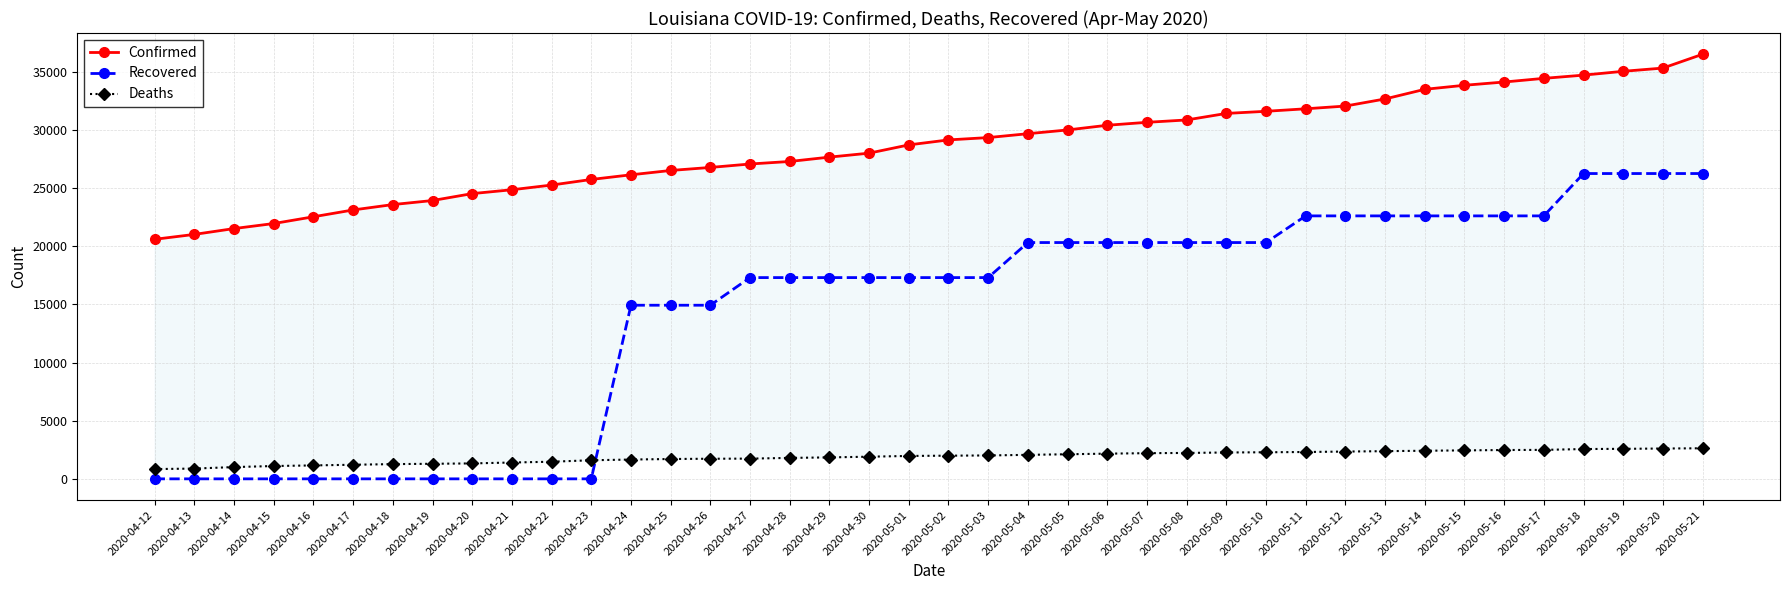

Reading left to right, extract all data points from this chart.

Confirmed: 2020-04-12=20595	2020-04-13=21016	2020-04-14=21518	2020-04-15=21951	2020-04-16=22532	2020-04-17=23118	2020-04-18=23580	2020-04-19=23928	2020-04-20=24523	2020-04-21=24854	2020-04-22=25258	2020-04-23=25739	2020-04-24=26140	2020-04-25=26512	2020-04-26=26773	2020-04-27=27068	2020-04-28=27286	2020-04-29=27660	2020-04-30=28001	2020-05-01=28711	2020-05-02=29140	2020-05-03=29340	2020-05-04=29673	2020-05-05=29996	2020-05-06=30399	2020-05-07=30652	2020-05-08=30855	2020-05-09=31417	2020-05-10=31600	2020-05-11=31815	2020-05-12=32050	2020-05-13=32662	2020-05-14=33489	2020-05-15=33837	2020-05-16=34117	2020-05-17=34432	2020-05-18=34709	2020-05-19=35038	2020-05-20=35316	2020-05-21=36504
Recovered: 2020-04-12=0	2020-04-13=0	2020-04-14=0	2020-04-15=0	2020-04-16=0	2020-04-17=0	2020-04-18=0	2020-04-19=0	2020-04-20=0	2020-04-21=0	2020-04-22=0	2020-04-23=0	2020-04-24=14927	2020-04-25=14927	2020-04-26=14927	2020-04-27=17303	2020-04-28=17303	2020-04-29=17303	2020-04-30=17303	2020-05-01=17303	2020-05-02=17303	2020-05-03=17303	2020-05-04=20316	2020-05-05=20316	2020-05-06=20316	2020-05-07=20316	2020-05-08=20316	2020-05-09=20316	2020-05-10=20316	2020-05-11=22608	2020-05-12=22608	2020-05-13=22608	2020-05-14=22608	2020-05-15=22608	2020-05-16=22608	2020-05-17=22608	2020-05-18=26249	2020-05-19=26249	2020-05-20=26249	2020-05-21=26249
Deaths: 2020-04-12=840	2020-04-13=884	2020-04-14=1013	2020-04-15=1103	2020-04-16=1156	2020-04-17=1213	2020-04-18=1267	2020-04-19=1296	2020-04-20=1328	2020-04-21=1405	2020-04-22=1473	2020-04-23=1599	2020-04-24=1660	2020-04-25=1707	2020-04-26=1729	2020-04-27=1740	2020-04-28=1801	2020-04-29=1845	2020-04-30=1905	2020-05-01=1970	2020-05-02=1993	2020-05-03=2012	2020-05-04=2064	2020-05-05=2115	2020-05-06=2167	2020-05-07=2208	2020-05-08=2227	2020-05-09=2267	2020-05-10=2286	2020-05-11=2308	2020-05-12=2347	2020-05-13=2381	2020-05-14=2417	2020-05-15=2448	2020-05-16=2479	2020-05-17=2491	2020-05-18=2563	2020-05-19=2581	2020-05-20=2608	2020-05-21=2629